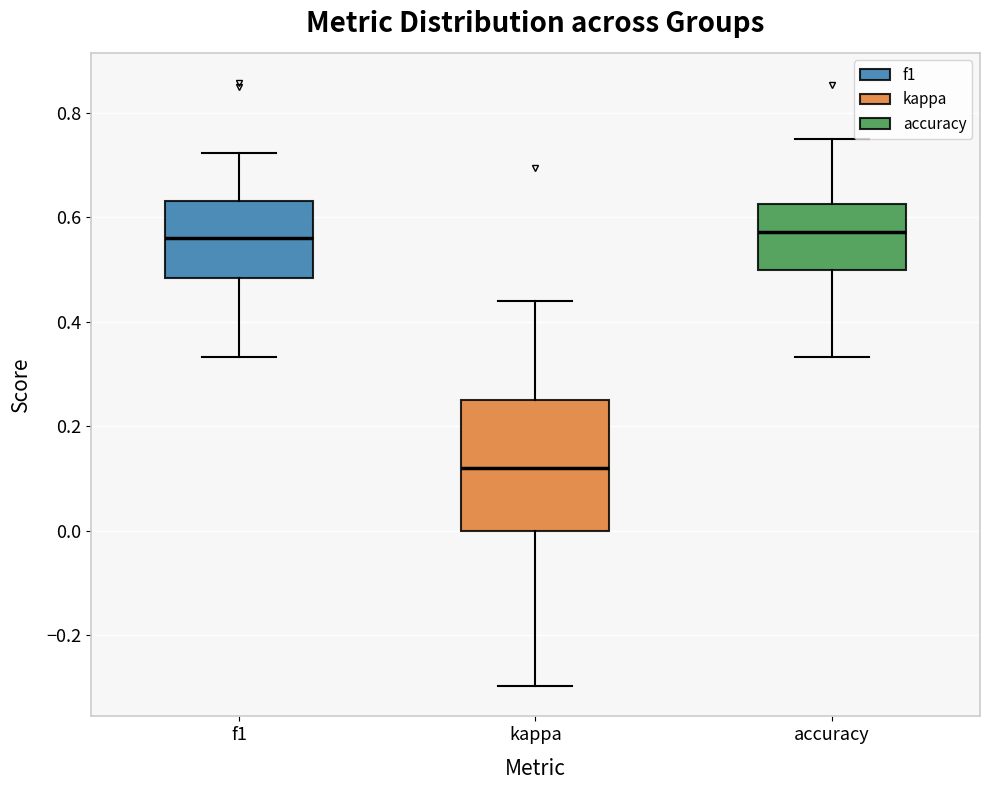

Which box is the tallest, from its lower edge to its upper edge?

kappa